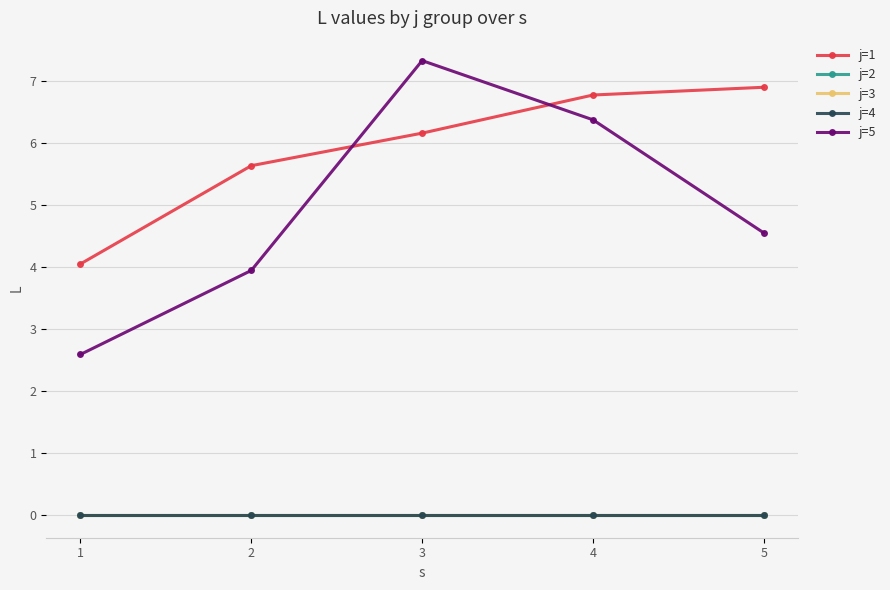

Is the value of j=1 at 5 greater than the value of j=5 at 3?

No